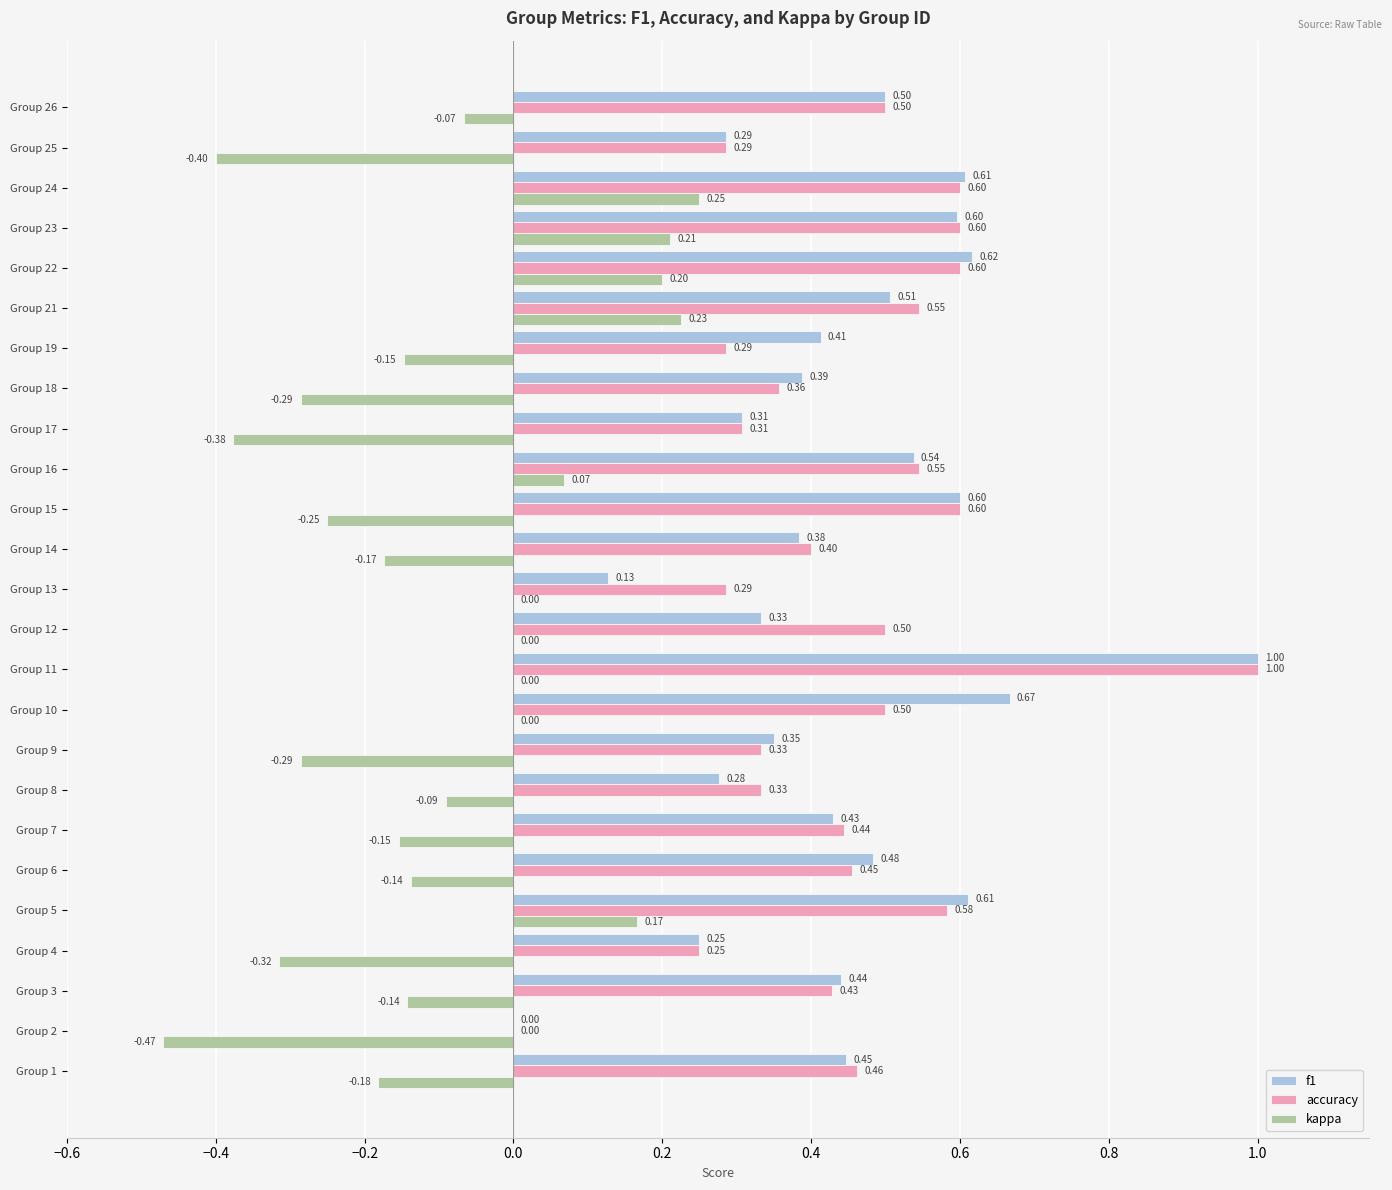

What is the sum of the accuracy values at Group 22 and Group 6?

1.1